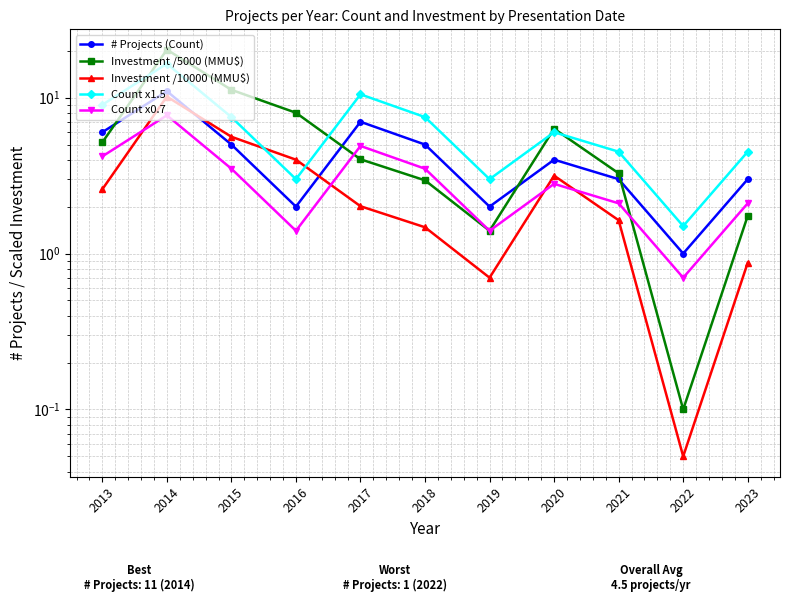

Is it true that # Projects (Count) equals 5.0 at 2018?

True